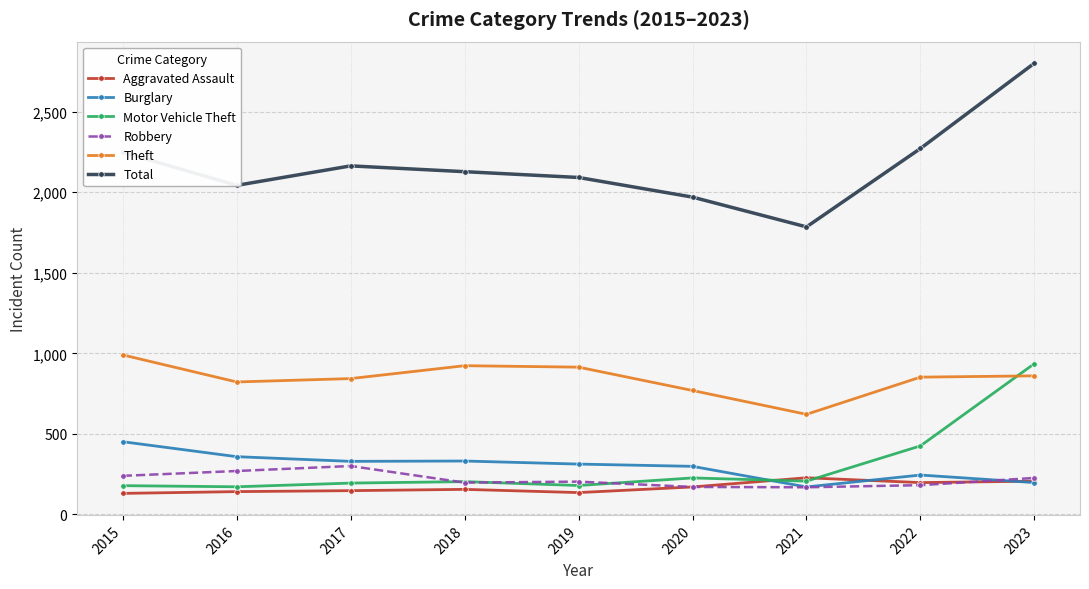

What is the approximate value of Motor Vehicle Theft at 2018, to the nearest 50?

200